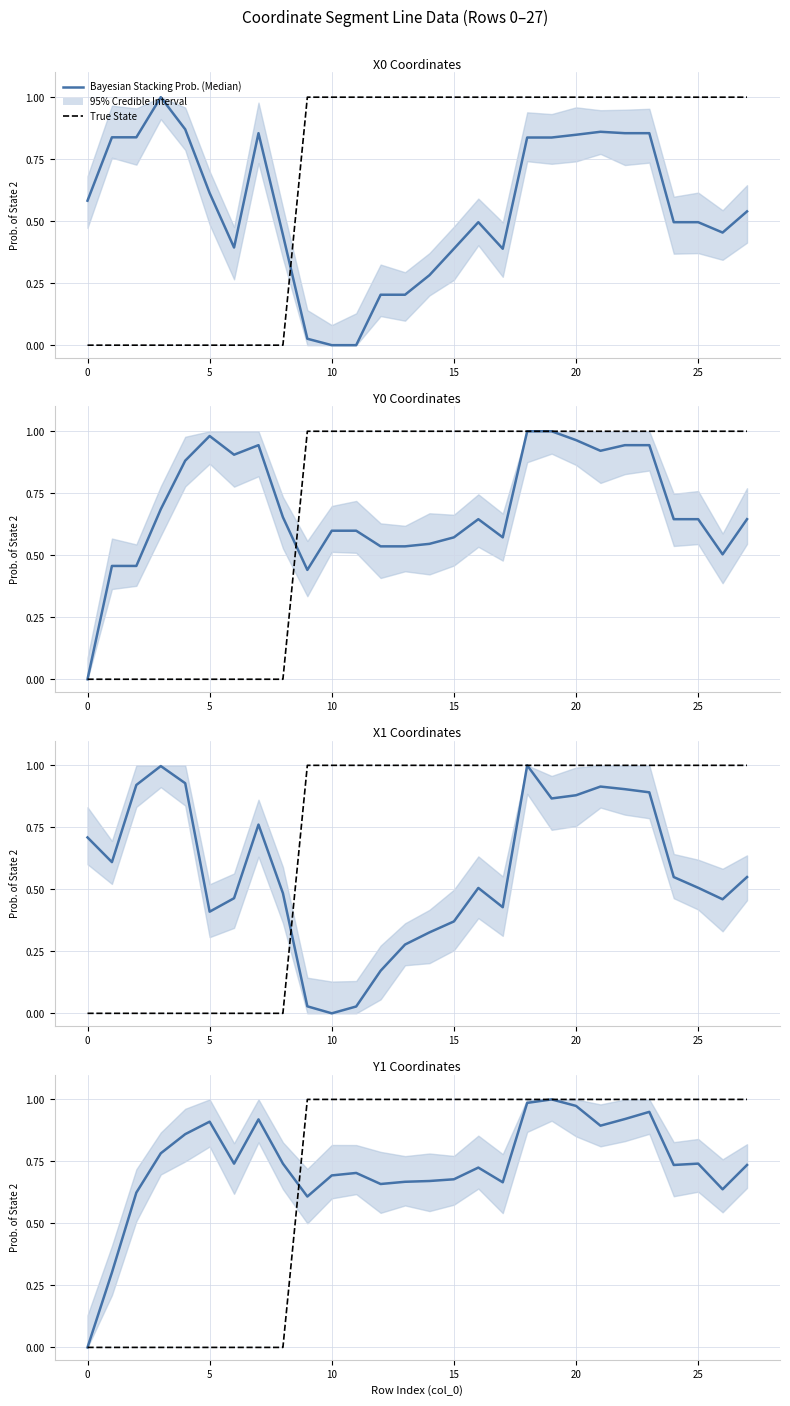

How many lines are shown in the chart?

2